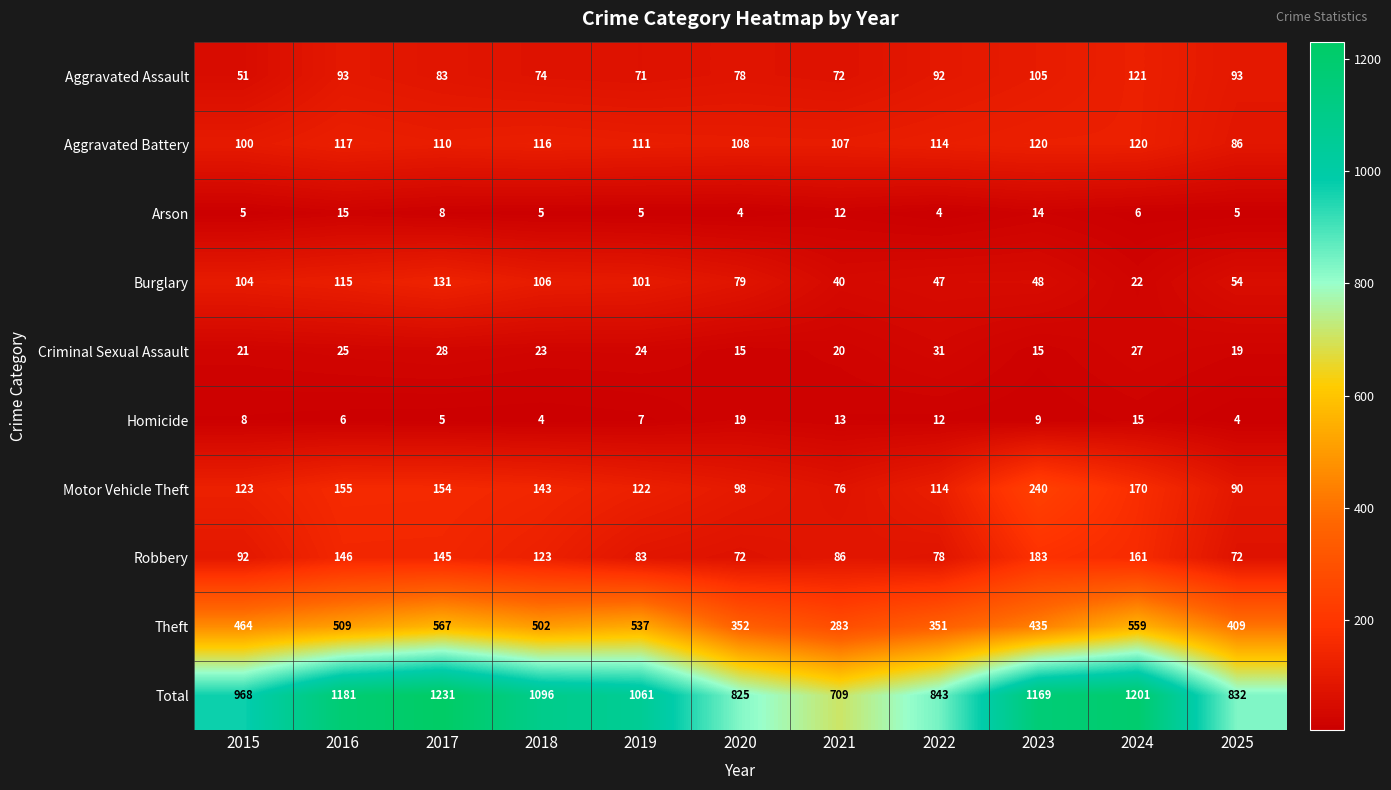

Is it true that Aggravated Battery equals 61 at 2023?

False